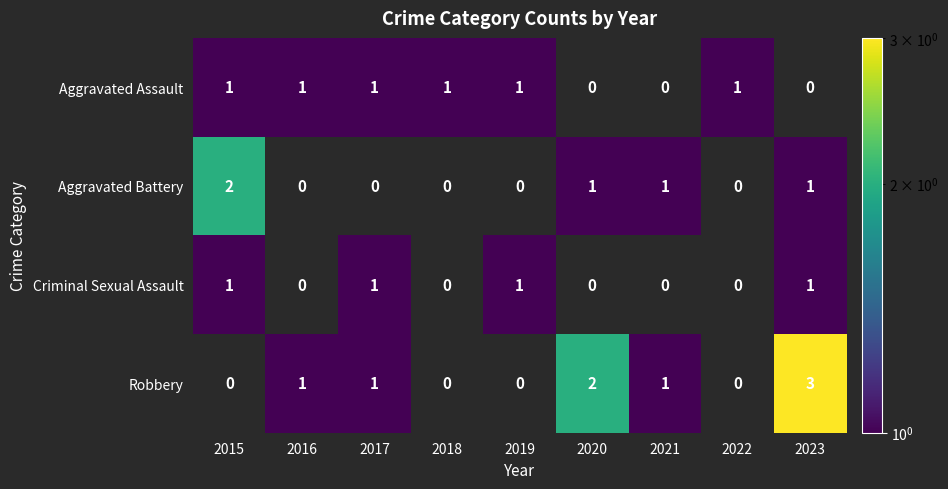

Is it true that Aggravated Assault equals 1 at 2017?

True